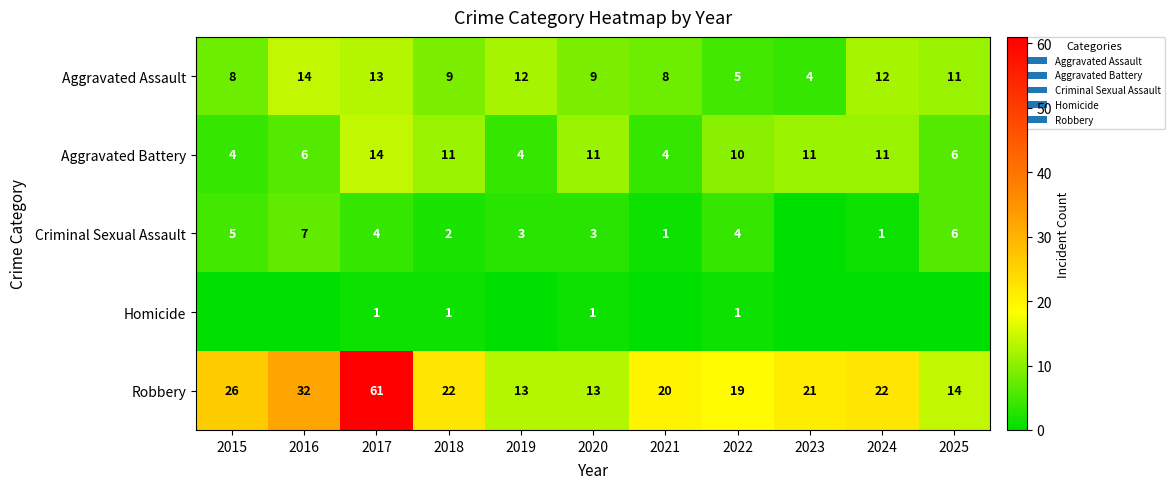

What is the spread (max minus min) of values at 2023?

21